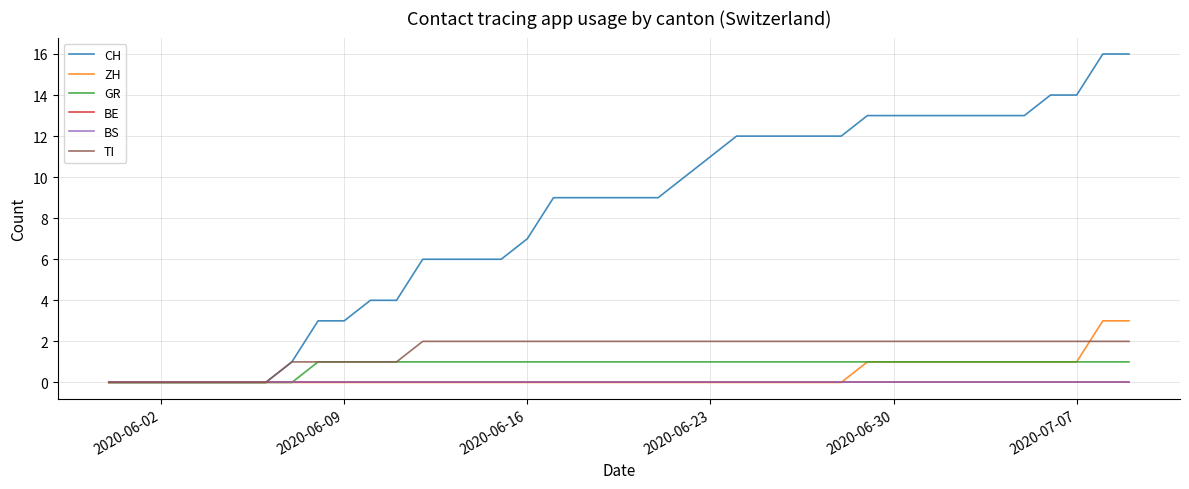

Does the chart display data point markers on the line(s)?

No